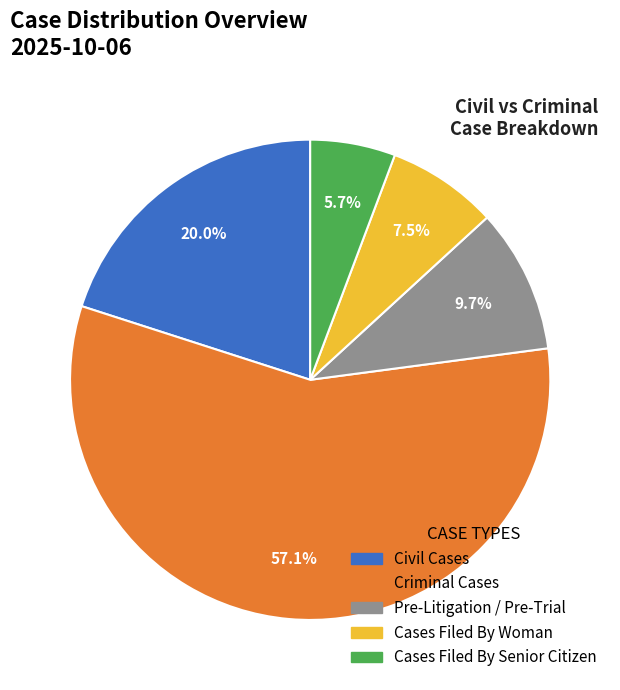

Is there a majority slice in this chart?

Yes